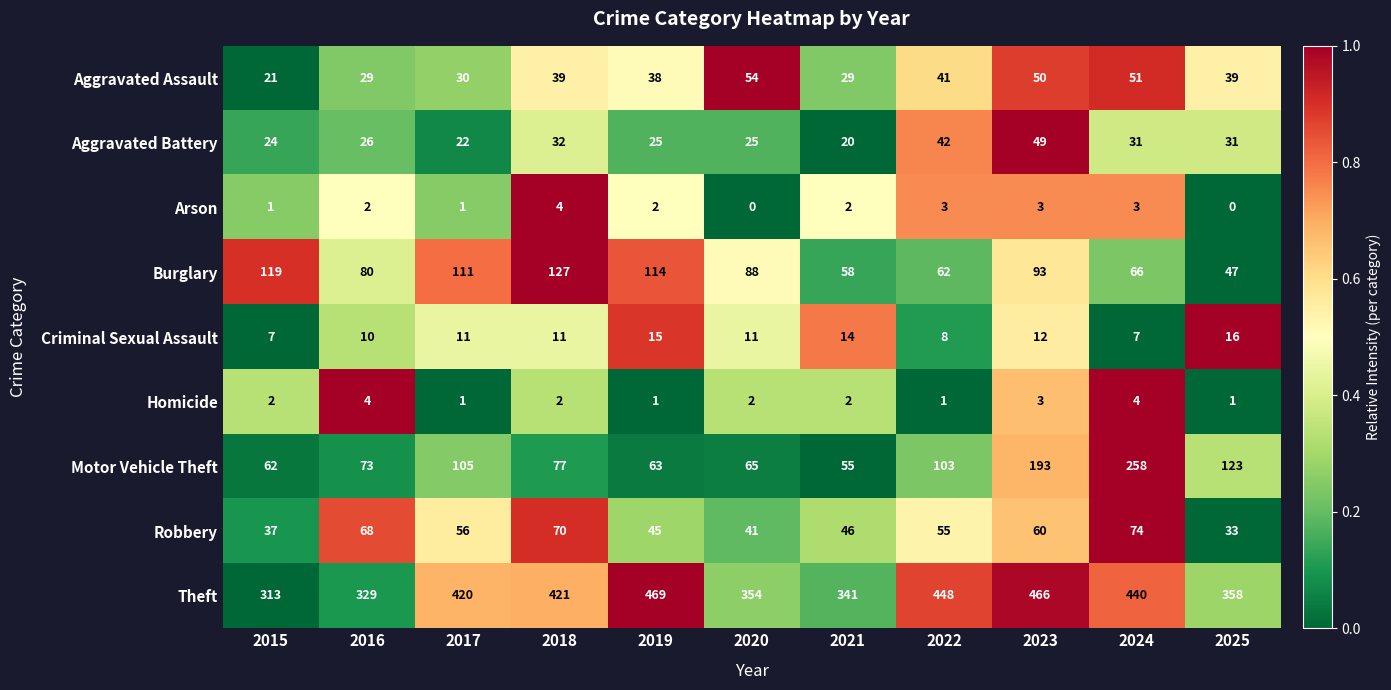

Count the number of data series in this chart.

9